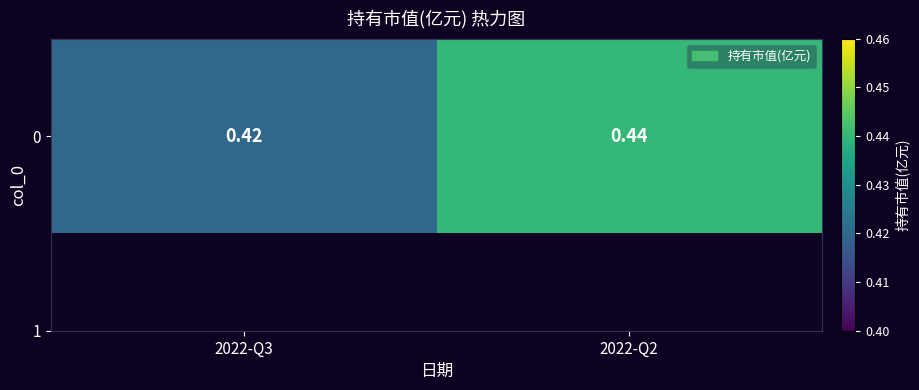

List the labels in order of value, smallest first.

2022-Q3, 2022-Q2